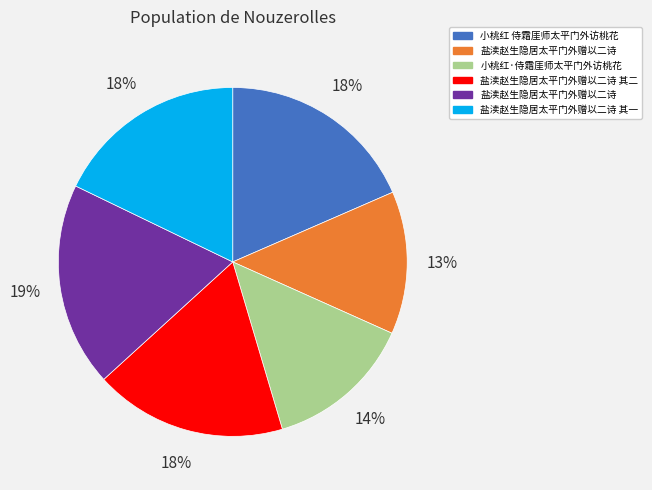

To the nearest percent, what is the difference between the largest and smallest slice percentages?

6%